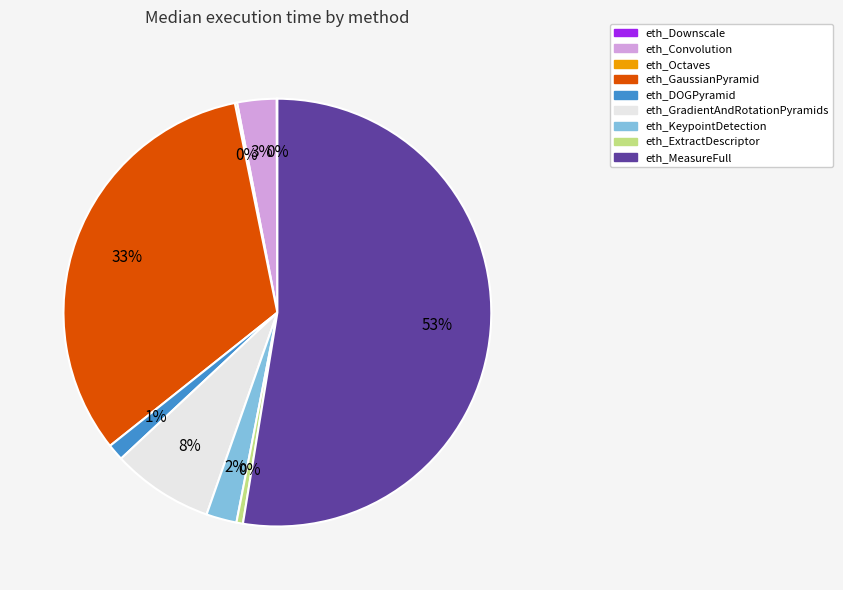

To the nearest percent, what portion does eth_DOGPyramid represent?

1%